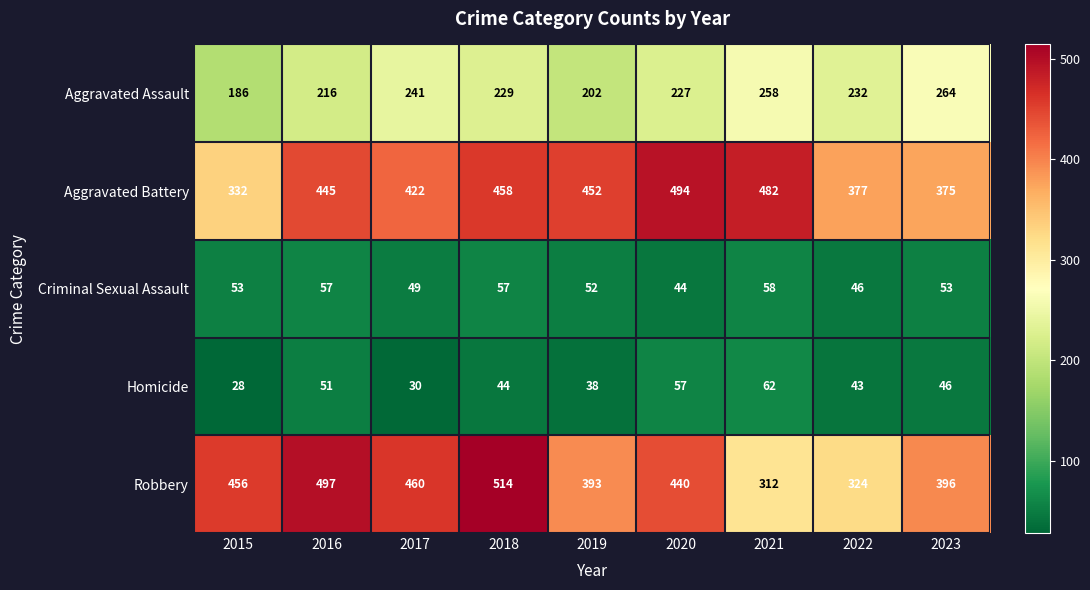

What is the difference between the Aggravated Assault values at 2019 and 2021?

56